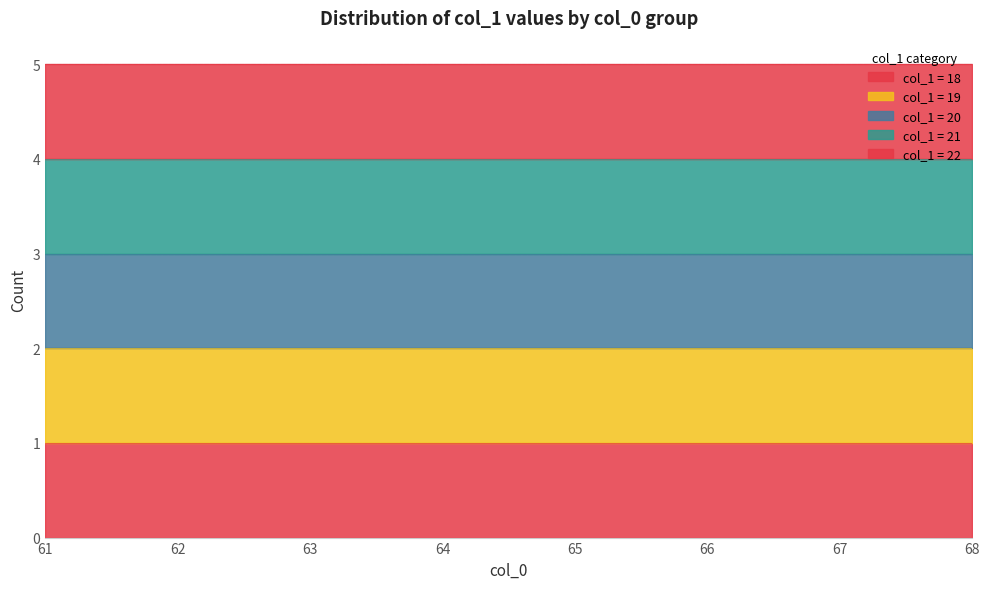

Which label corresponds to the smallest value in the chart?

61